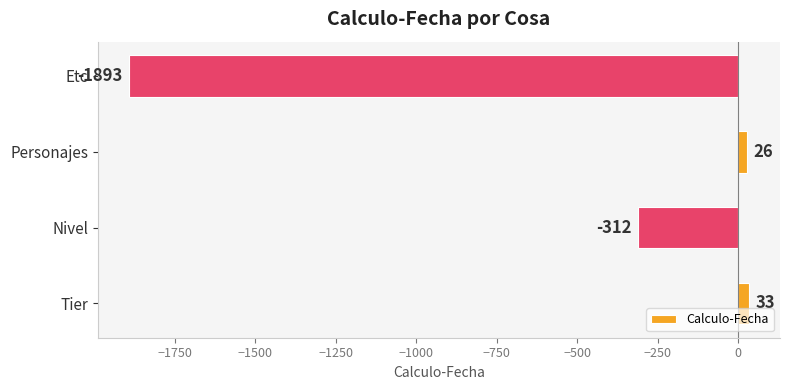

True or false: the data shows -312 at Nivel.

True